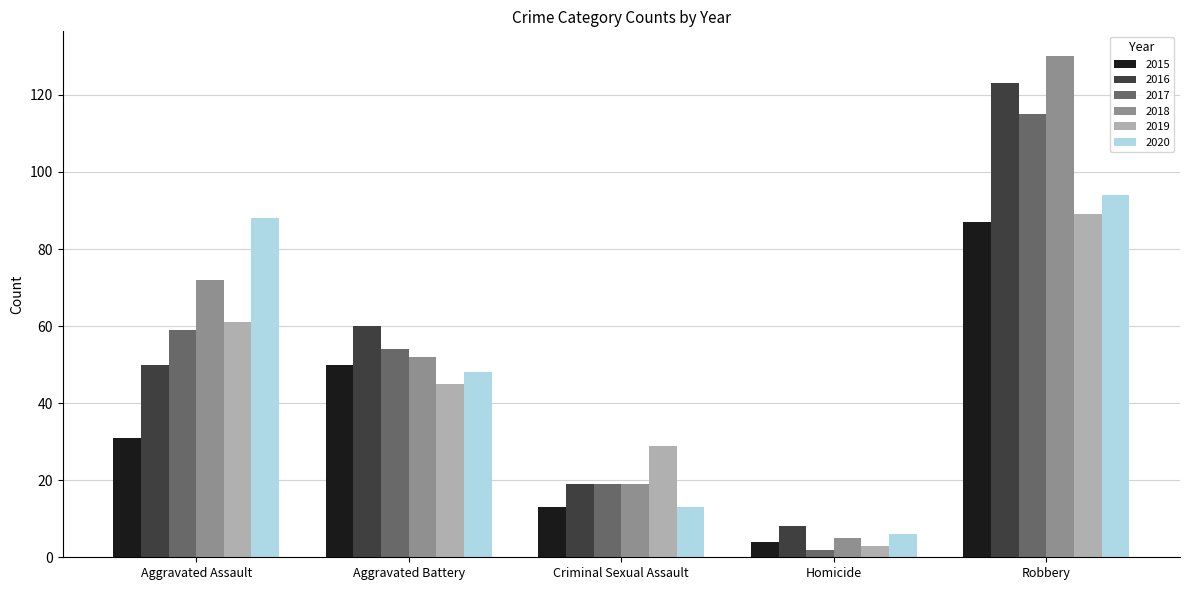

What is the approximate value of 2020 at Robbery, to the nearest 10?

90